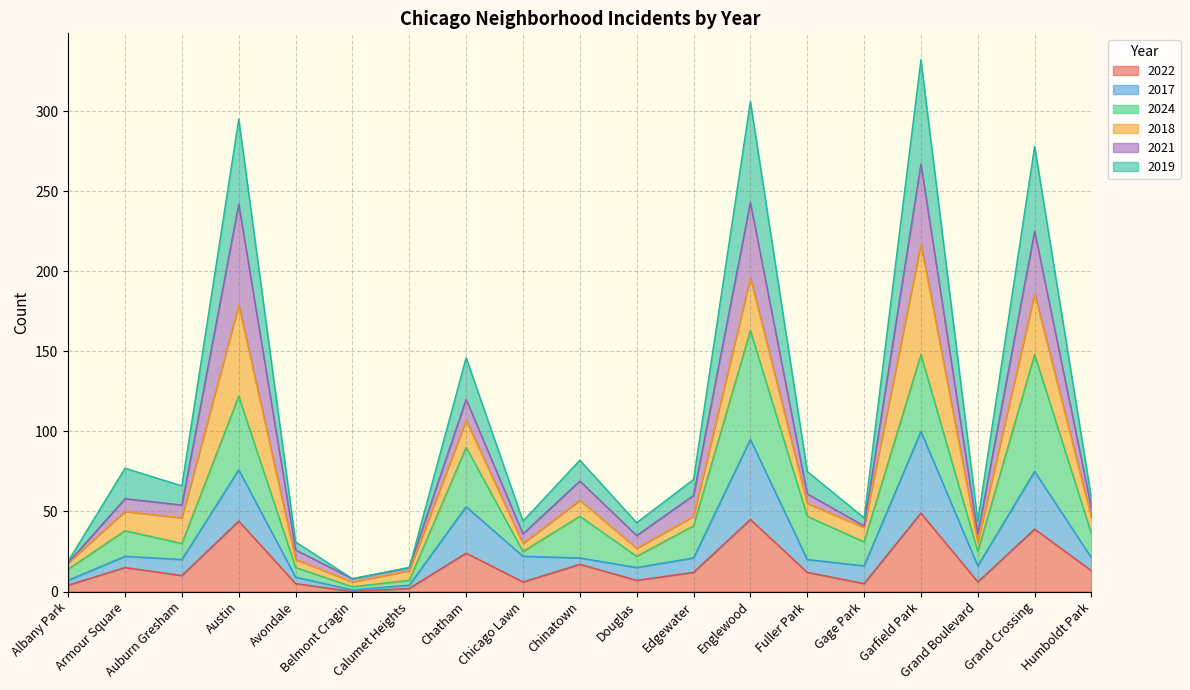

What is the total value across all series at Chatham?

146